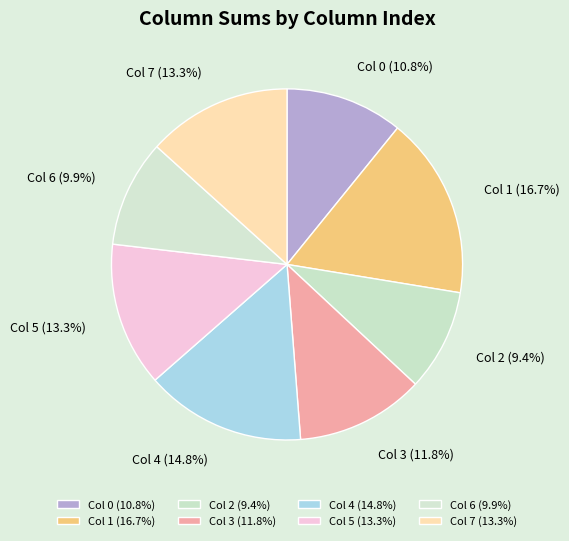

What is the ratio of the value at Col 2 to the value at Col 0?

0.9